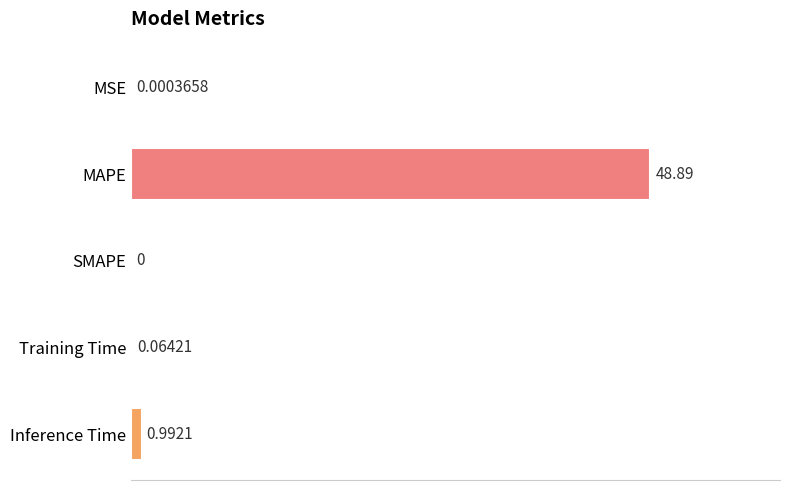

How many positive values are there?

4